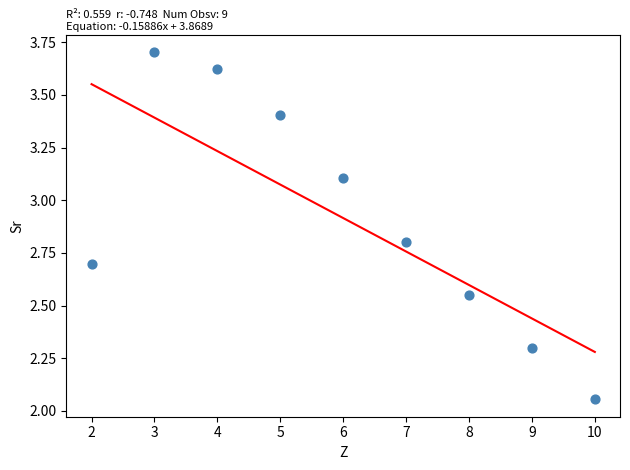

What is the average Y value?

2.9